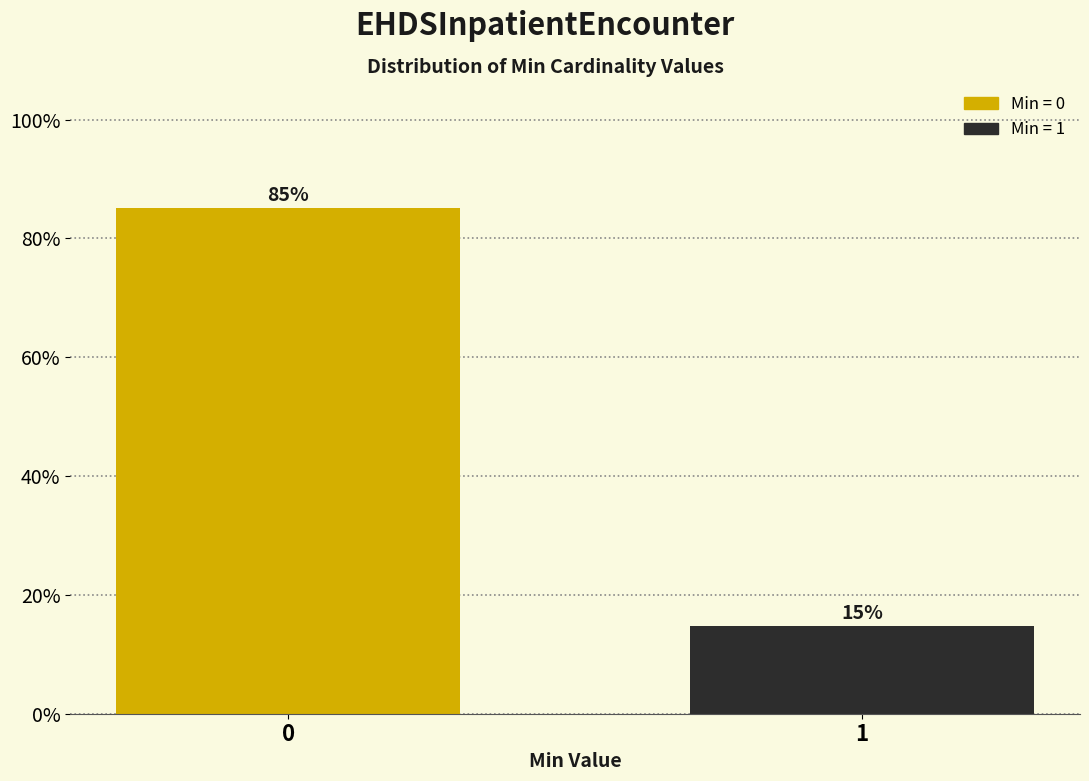

List the labels in order of value, largest first.

0, 1